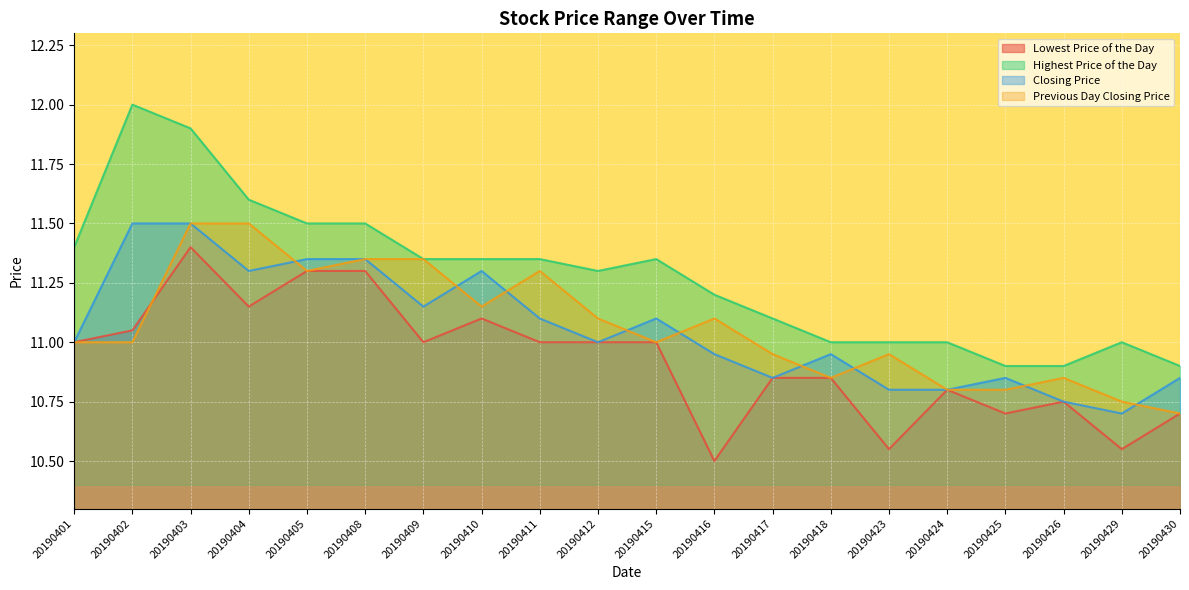

Is it true that Lowest Price of the Day equals 6.8 at 20190430?

False